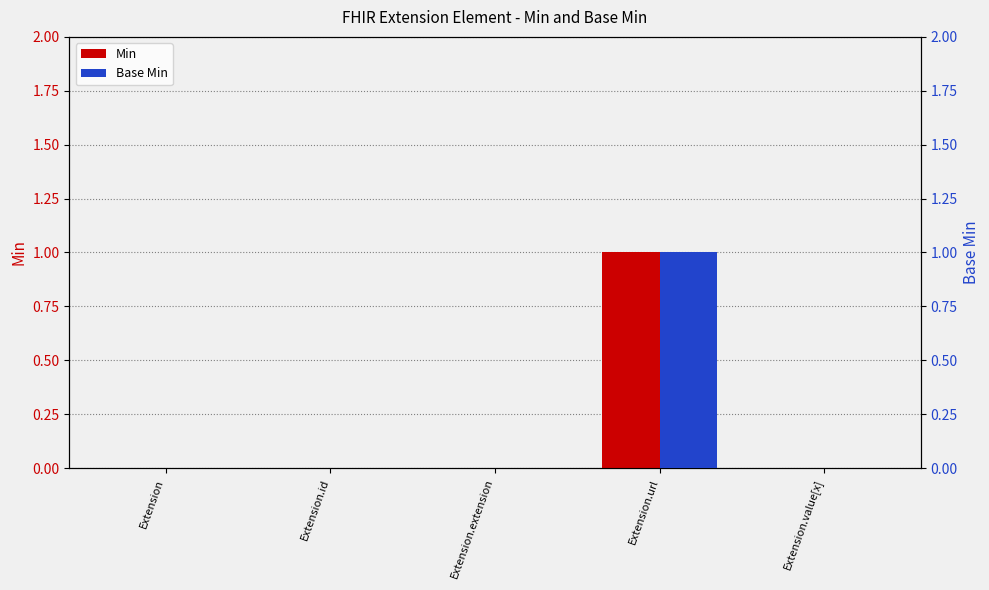

Is the value of Min at Extension greater than the value of Base Min at Extension.url?

No